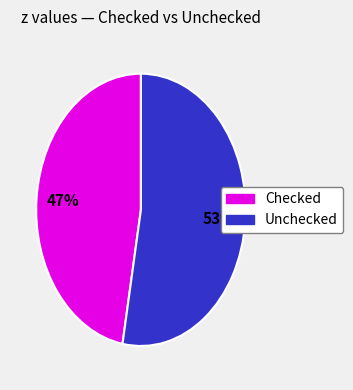

Does any single category account for the majority?

Yes